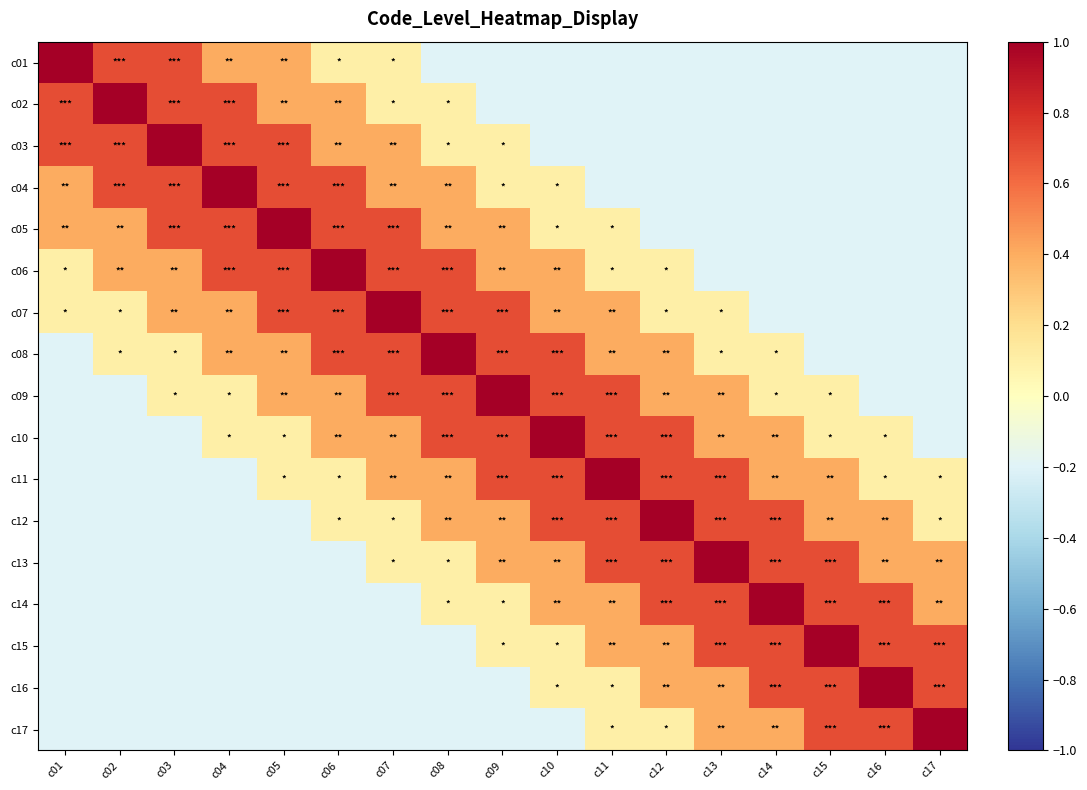

What is the difference between the highest and lowest values at c04?

1.2